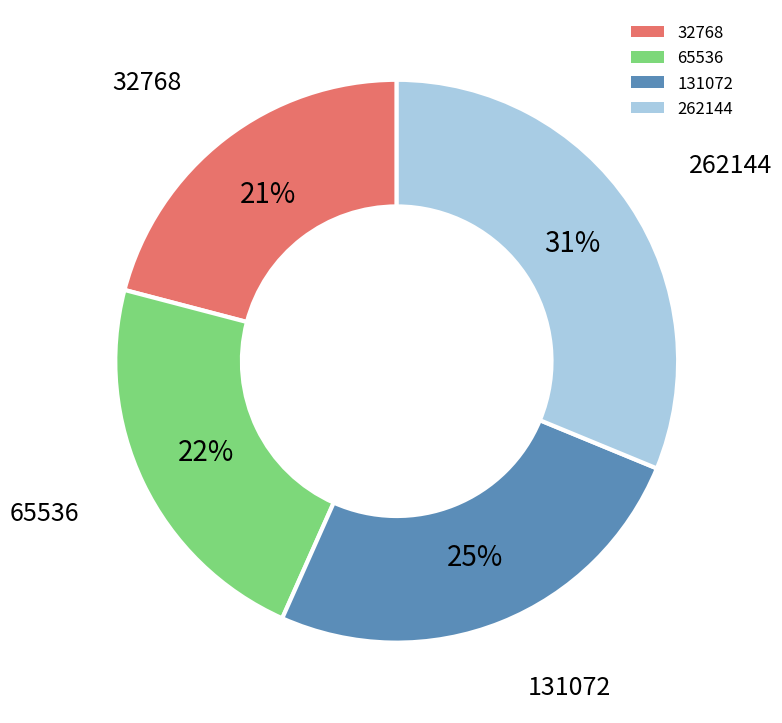

What percentage is the 65536 slice, to the nearest percent?

22%